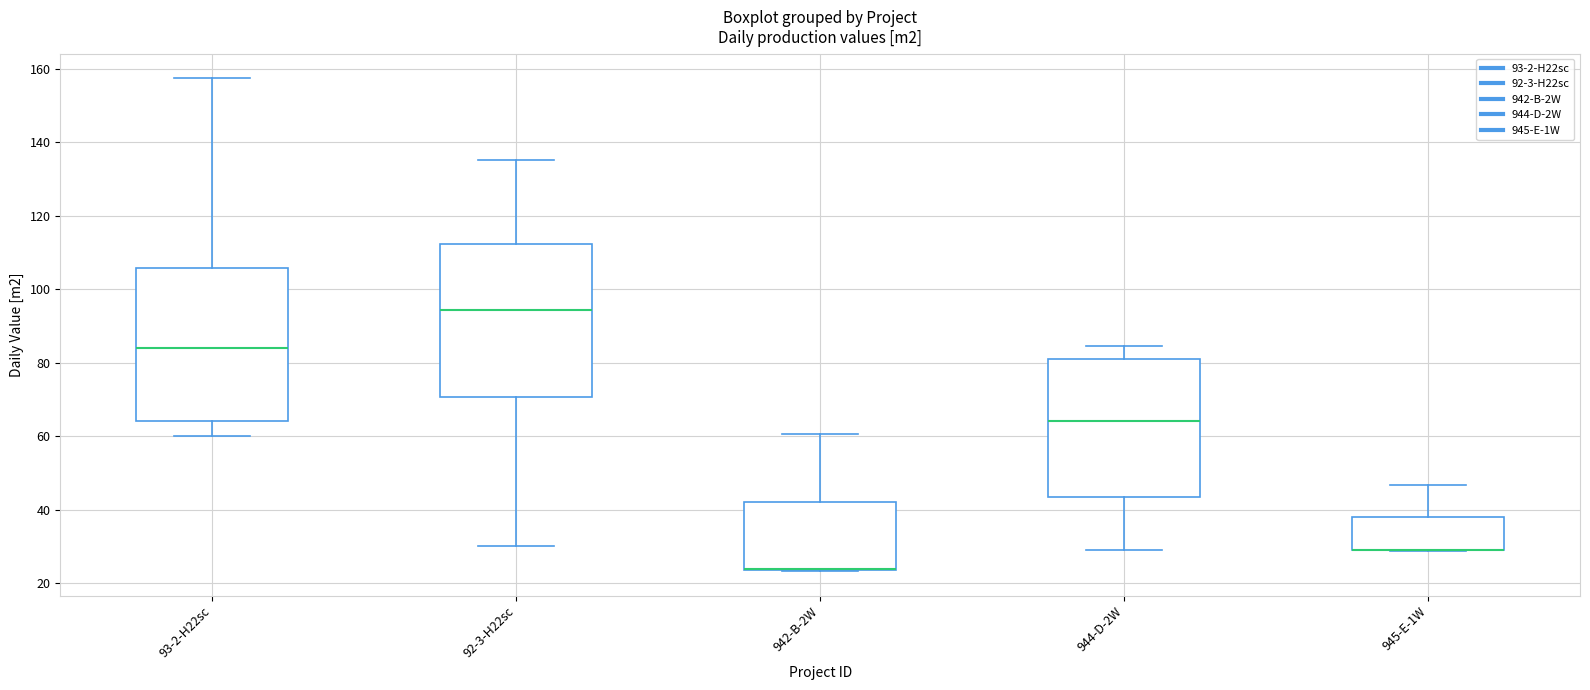

Reading left to right, transcribe this box plot: for each box, give where its median line is, the range the box spans, and where its two whiskers end, as read against the y-axis. The values are not printed on the chart, so give them approximately, as read against the axis.

93-2-H22sc: median 84, box 64 to 106, whiskers 60 to 158
92-3-H22sc: median 94, box 70 to 112, whiskers 30 to 136
942-B-2W: median 24 (drawn on the box's lower edge), box 24 to 42, whiskers 24 to 60
944-D-2W: median 64, box 44 to 80, whiskers 30 to 84
945-E-1W: median 30 (drawn on the box's lower edge), box 30 to 38, whiskers 28 to 46